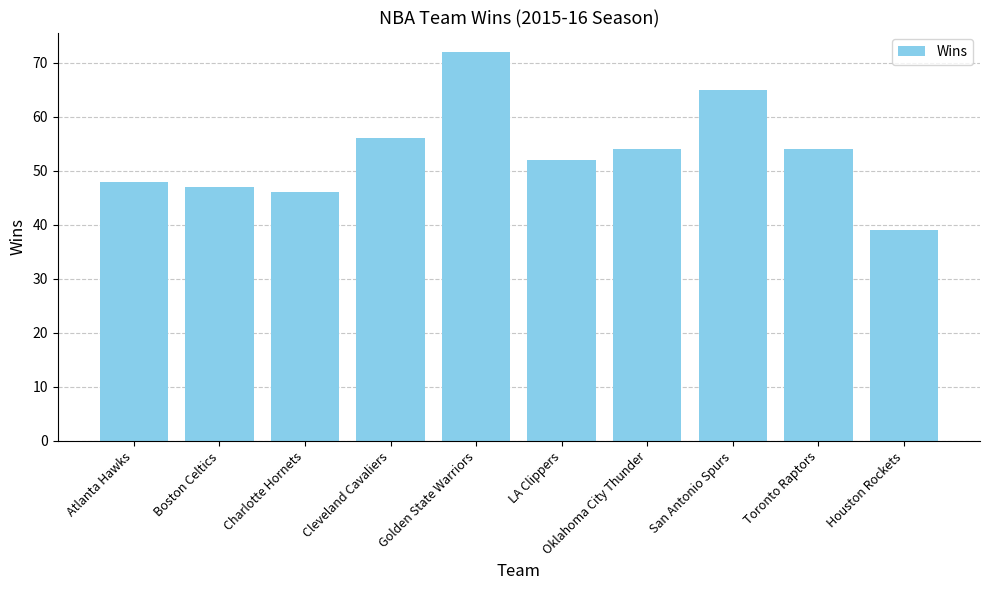

What position from the left is San Antonio Spurs?

8